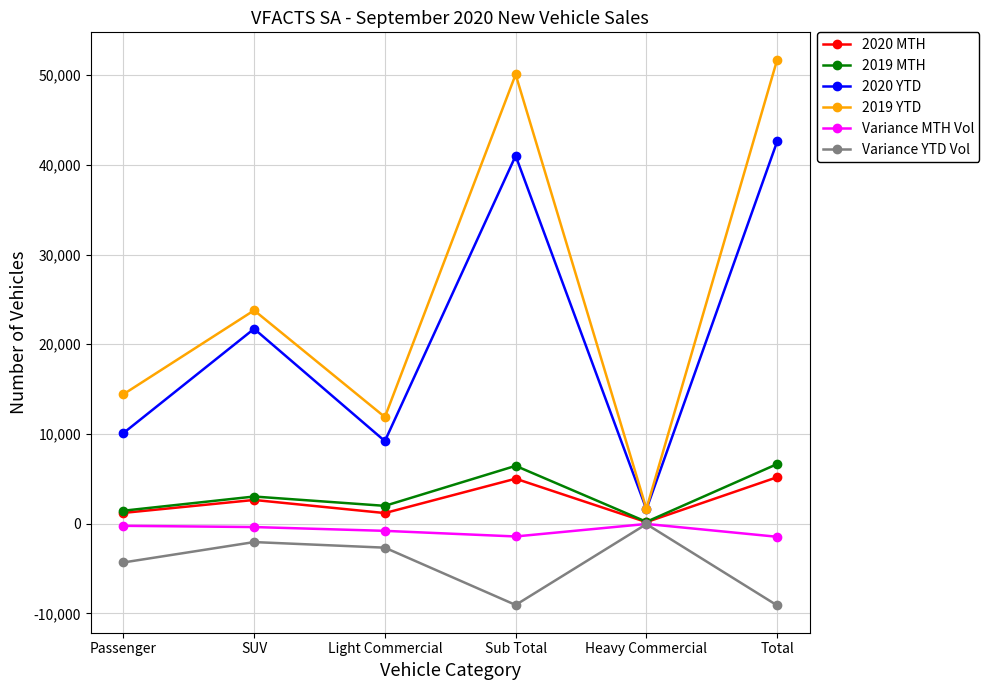

True or false: Variance YTD Vol and 2020 YTD intersect in this chart.

False